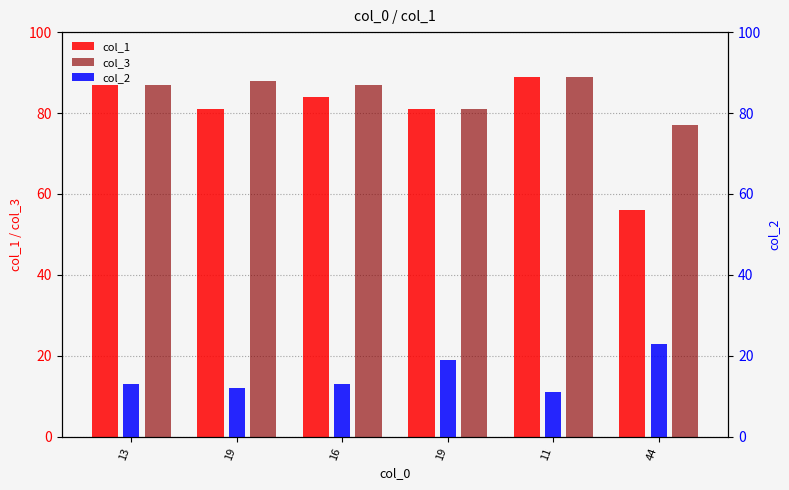

At how many categories does at least one series exceed 38?

6